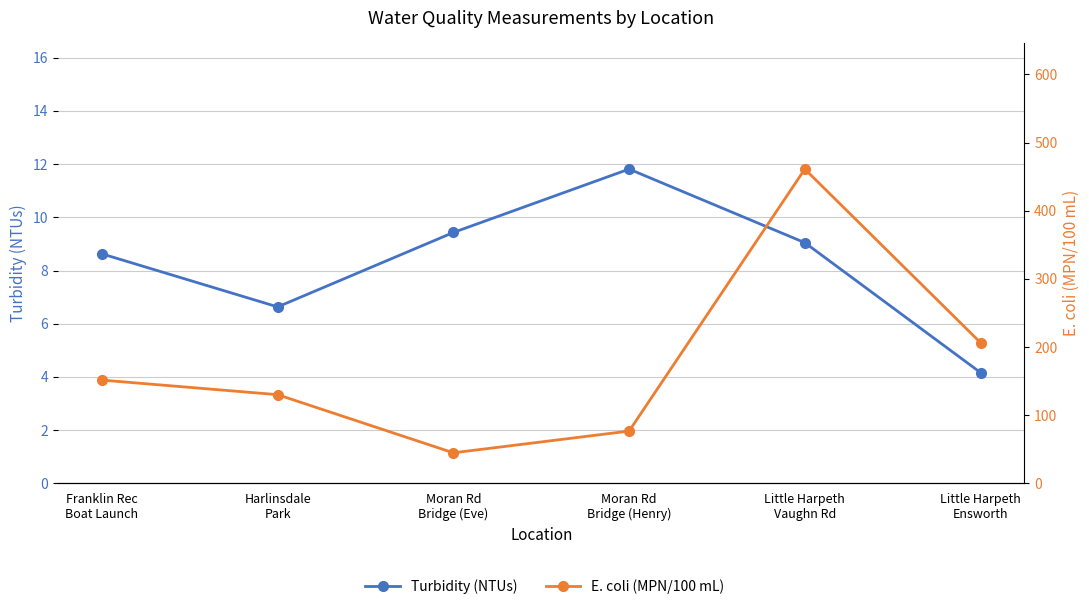

What is the maximum value shown in the chart?

461.1